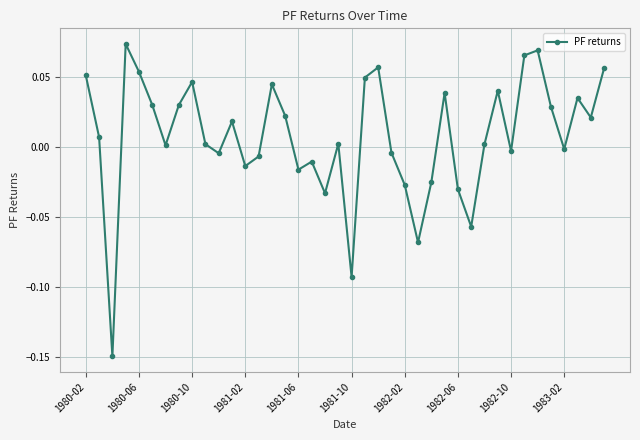

How many interior local valleys (lower than both neighbors) does the data have?

12